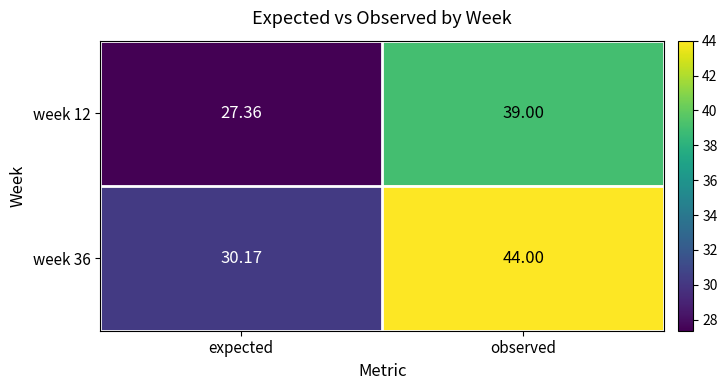

Which series has the largest total across all categories?

week 36